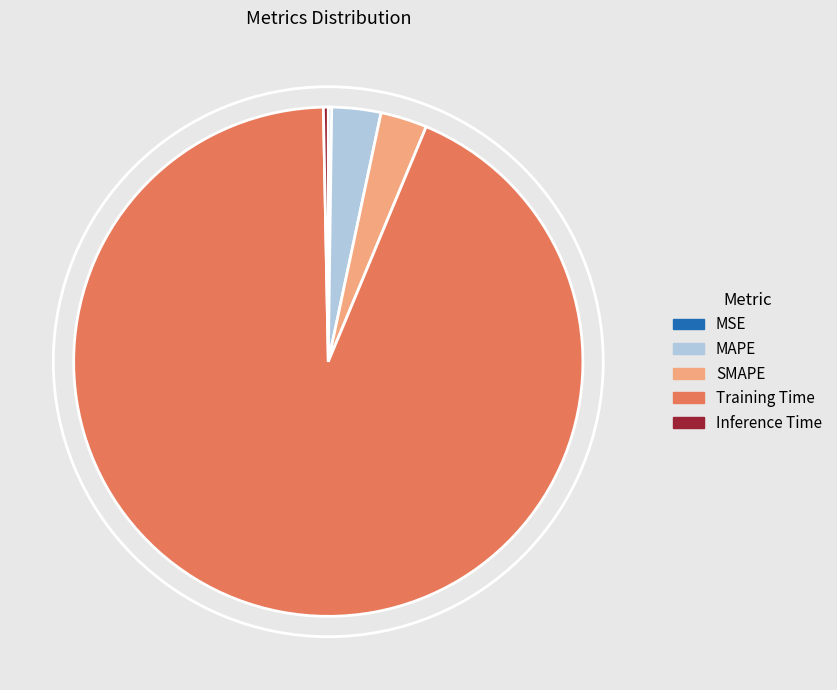

Which category has the biggest portion of the pie?

Training Time